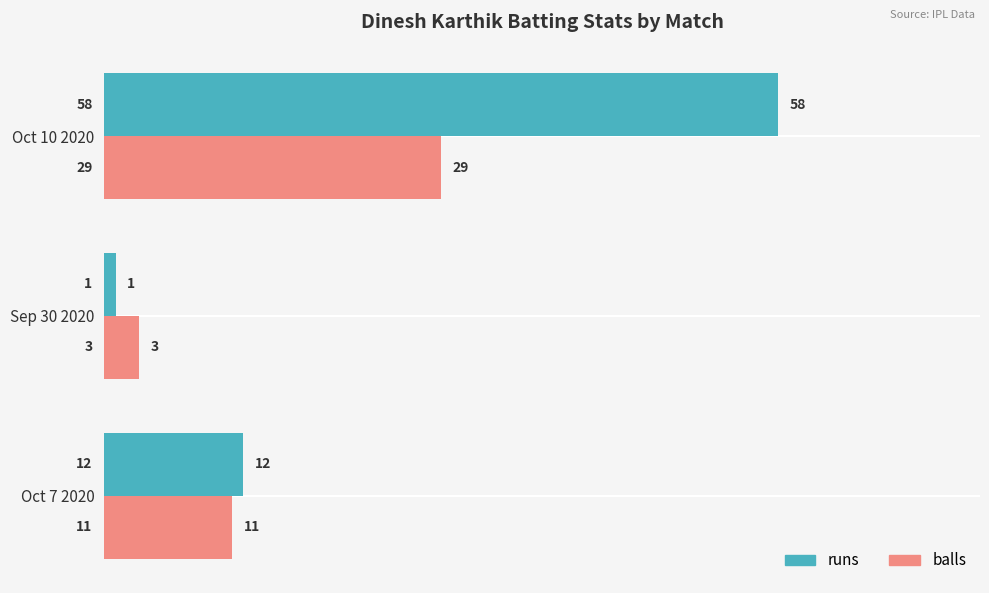

Which series has the largest total across all categories?

runs